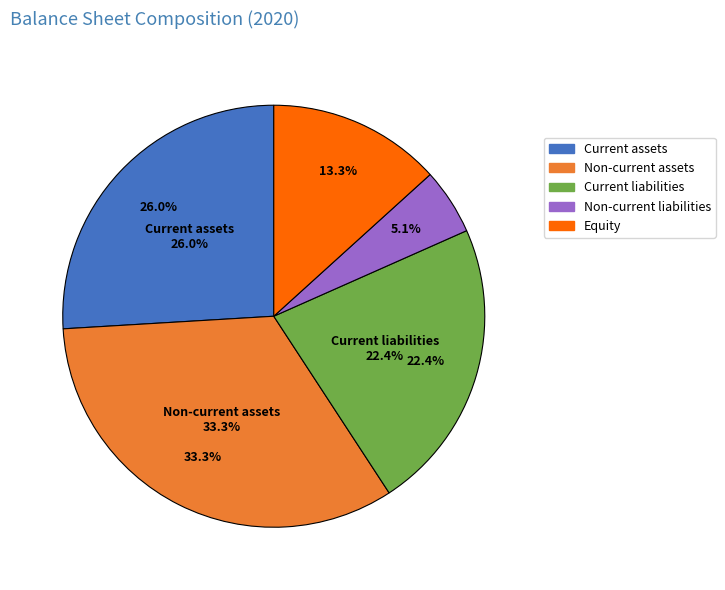

Is the sum of Equity and Current liabilities greater than half?

No